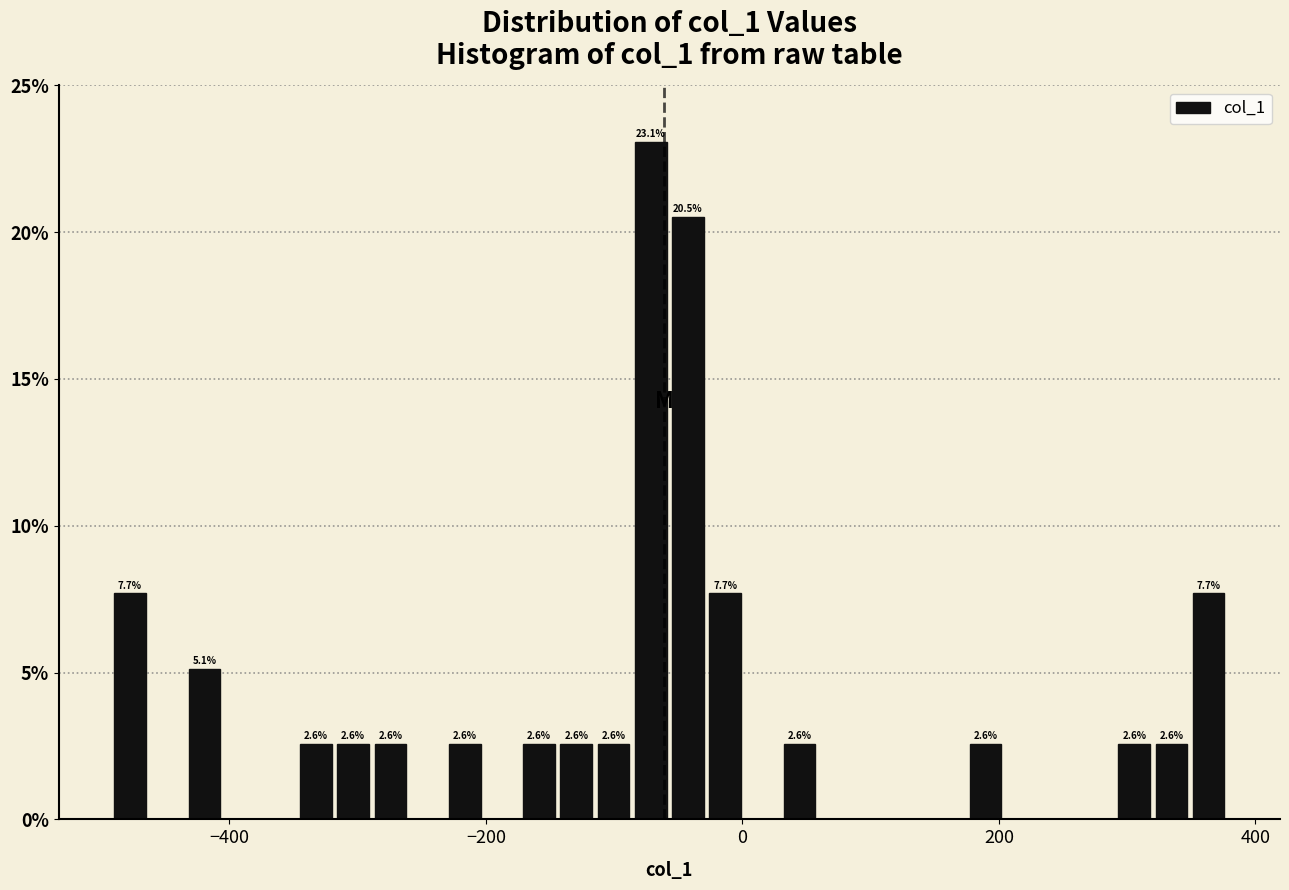

Read against the x-axis, roughly where is the centre of the tallest bar?

-80